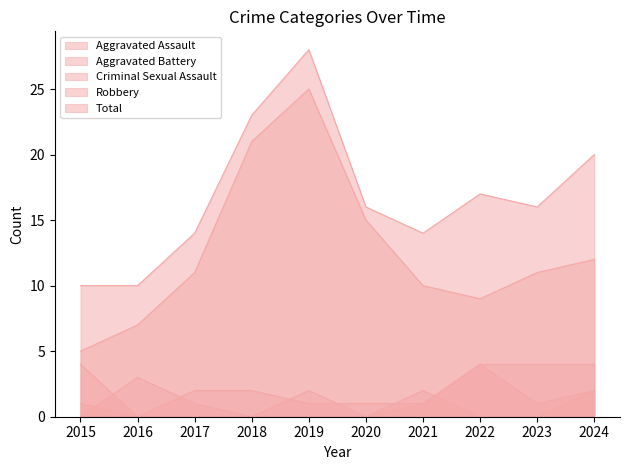

Where is Aggravated Battery nearest to the value 2?

2017